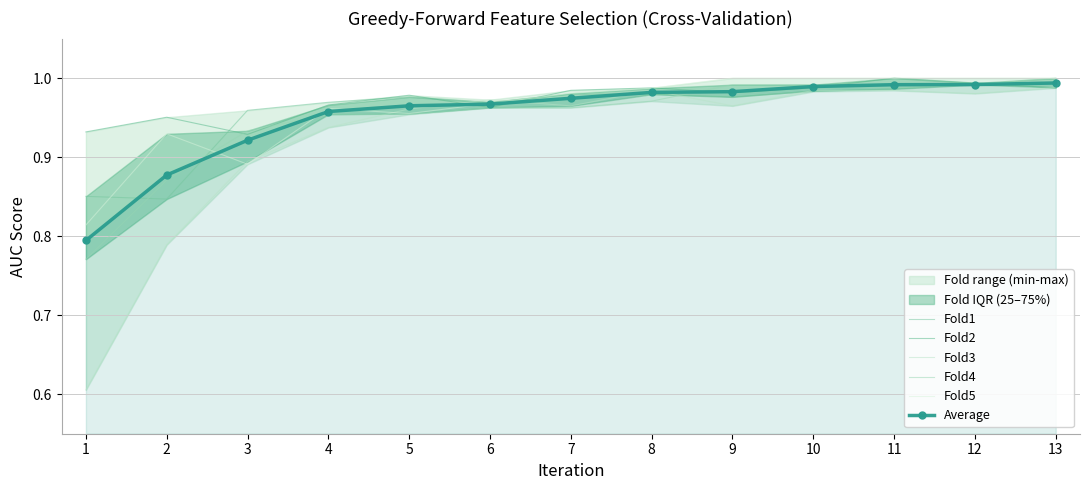

Which series ends up on top after the final intersection of Fold4 and Fold1?

Fold4